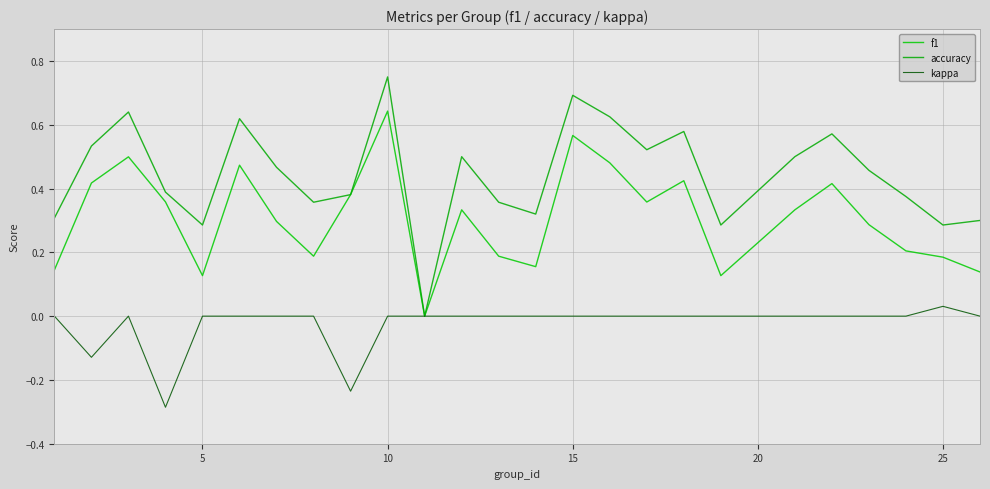

List the series in order of their overall mean, highest first.

accuracy, f1, kappa